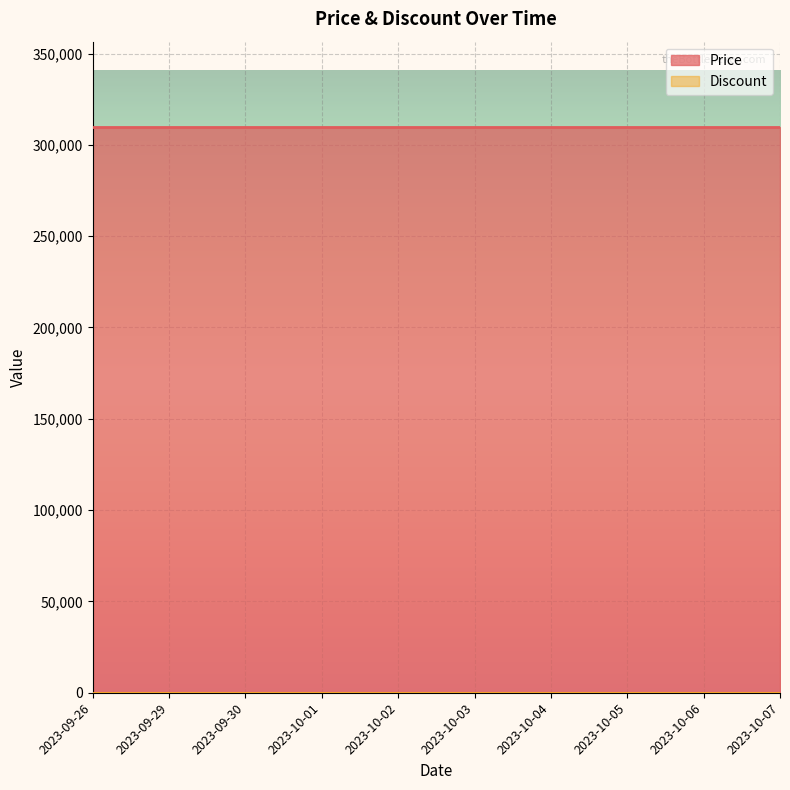

True or false: Discount and Price cross at least once.

False